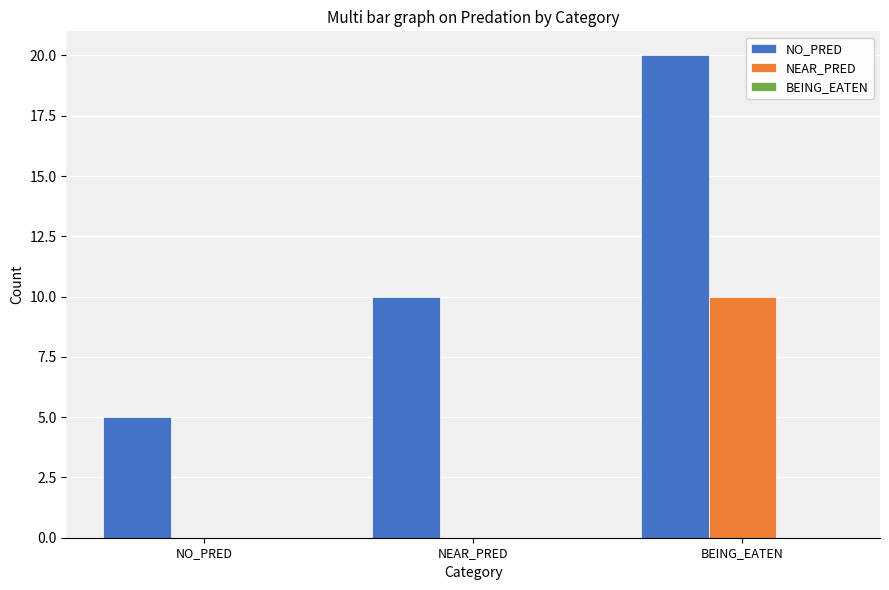

At which label is NO_PRED closest to 12?

NEAR_PRED